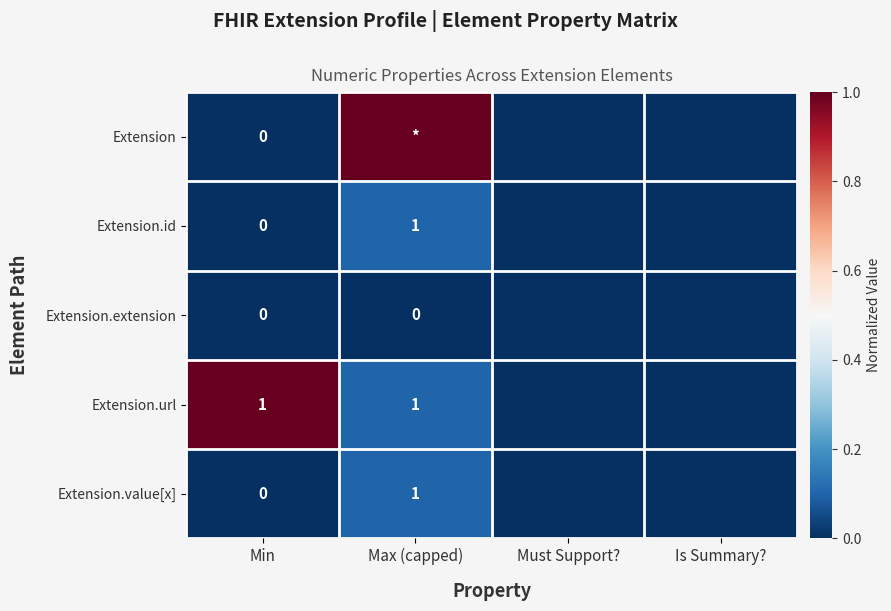

Is it true that Extension.url equals 1 at Min?

True